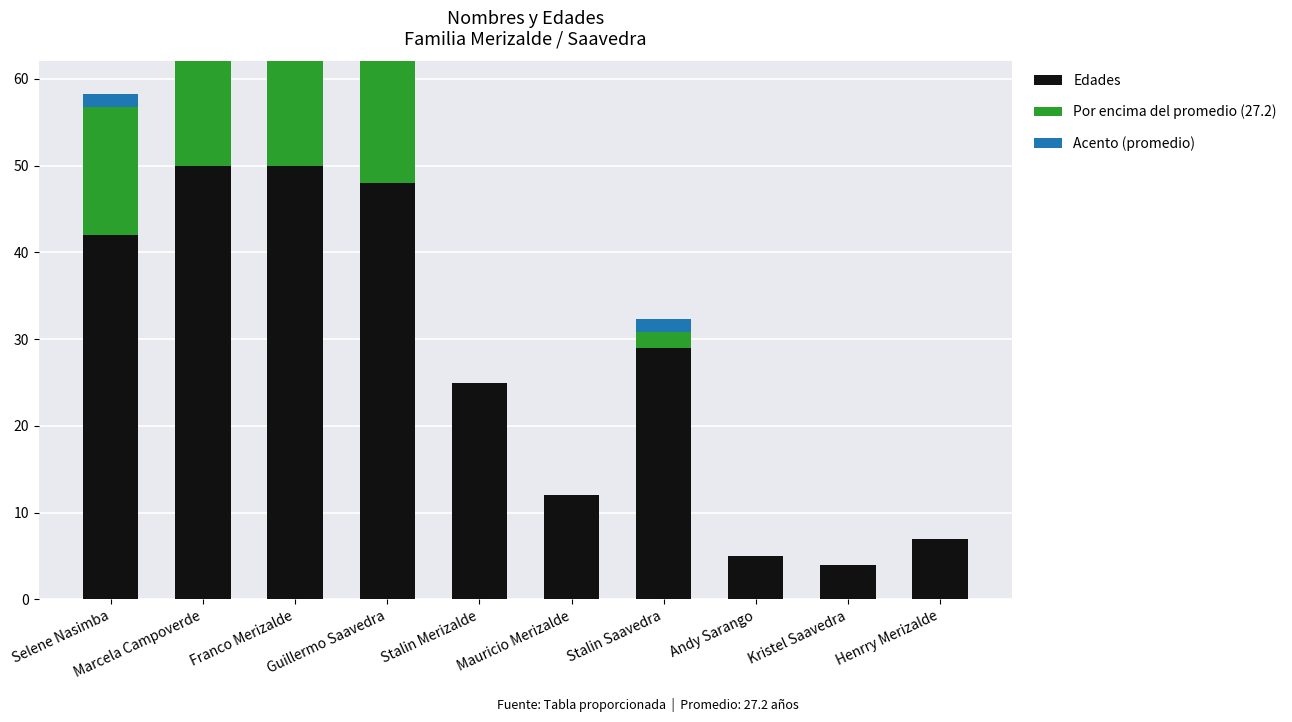

Are the bars horizontal?

No